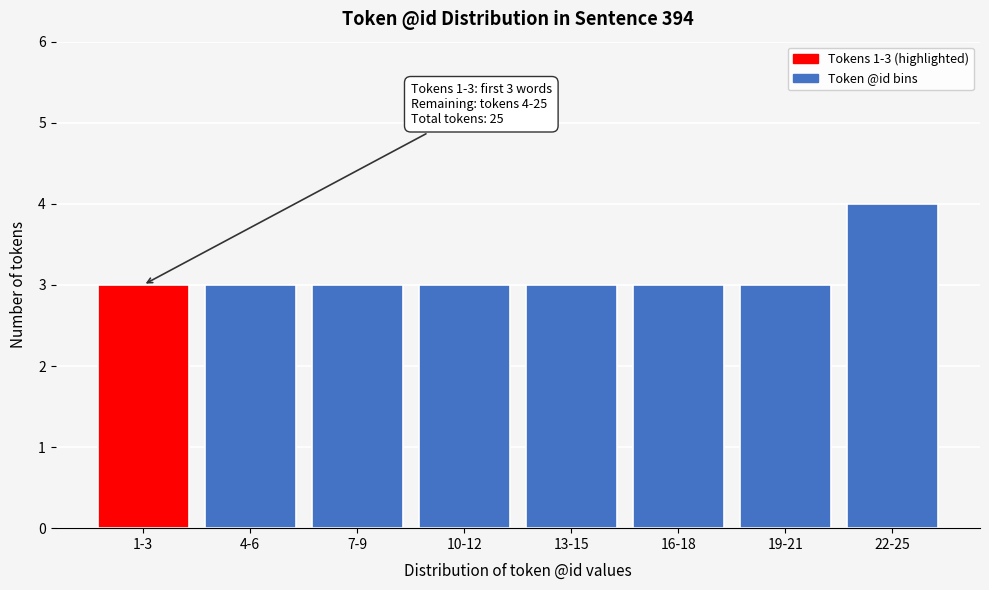

Reading left to right, transcribe all the data shown in this chart.

3	3	3	3	3	3	3	4